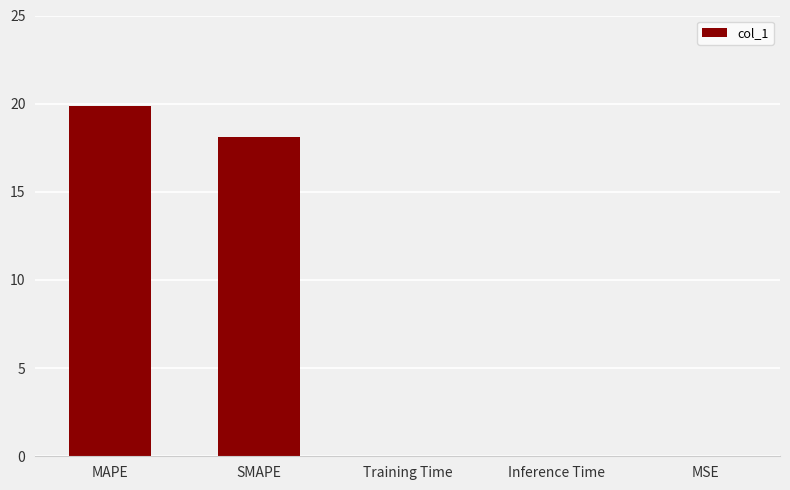

Which category has the highest value across all series?

MAPE